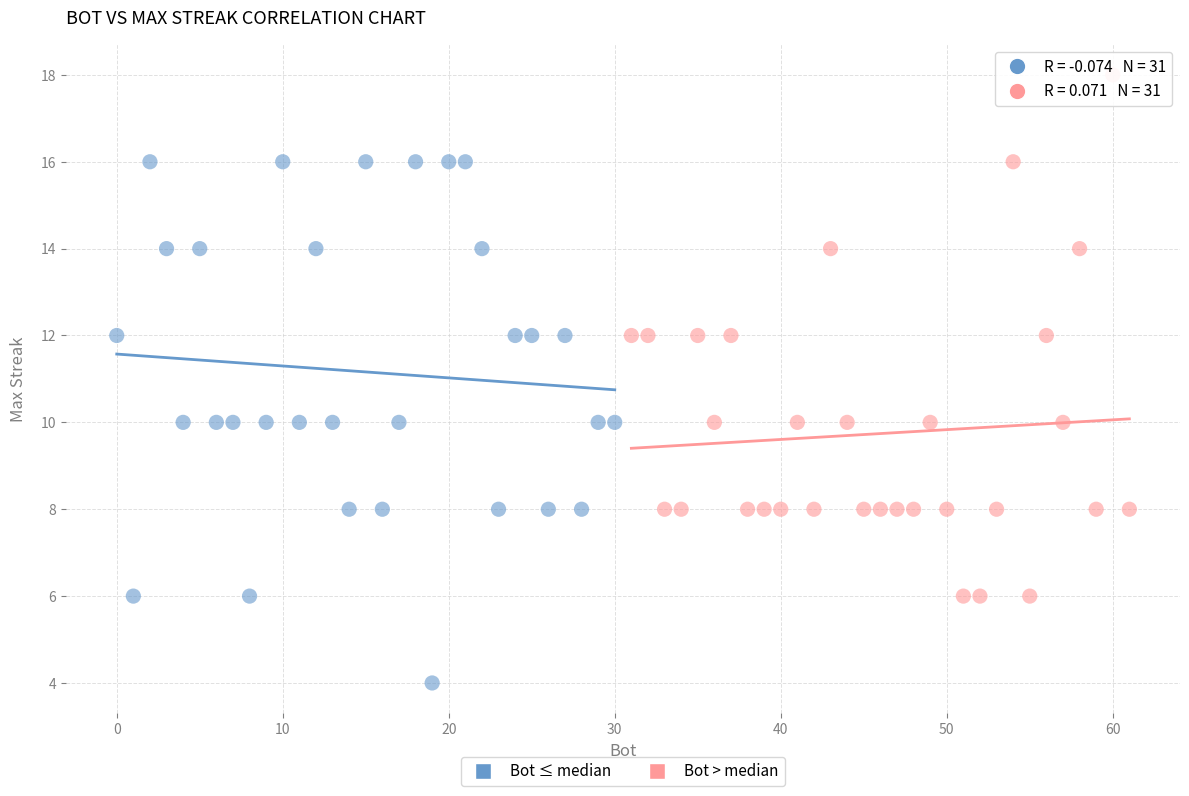

Which series contains the lowest Y value?

Bot ≤ median